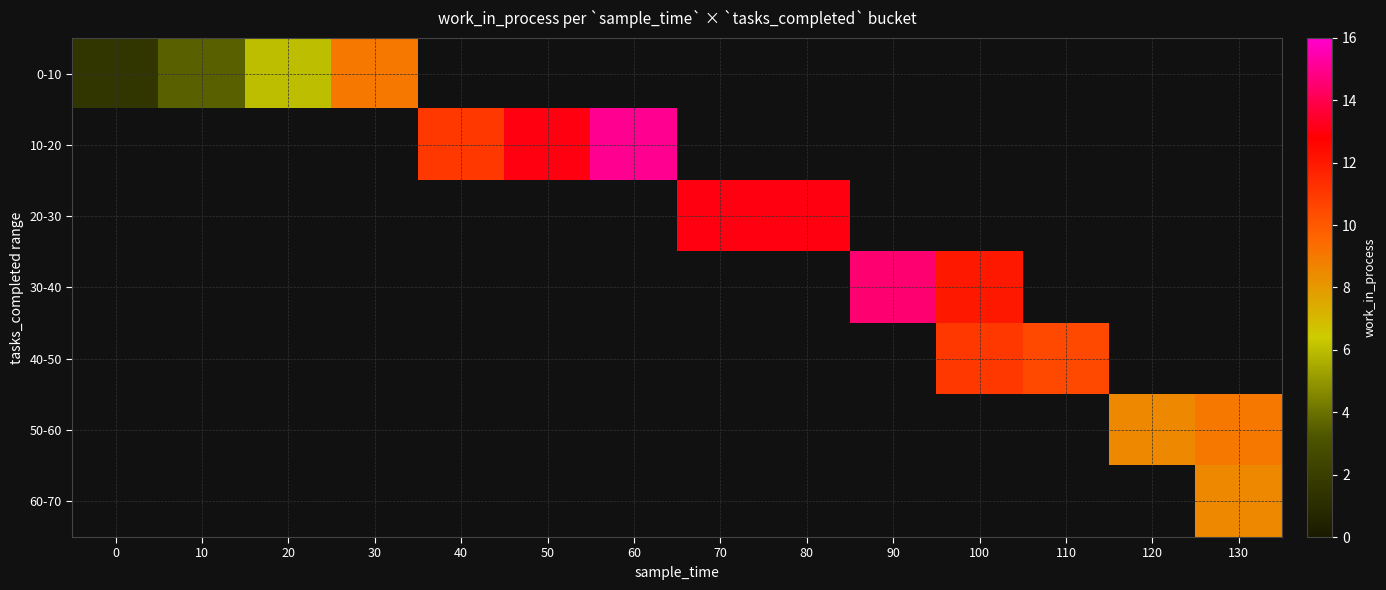

How many positive values does the 40-50 series have?

2